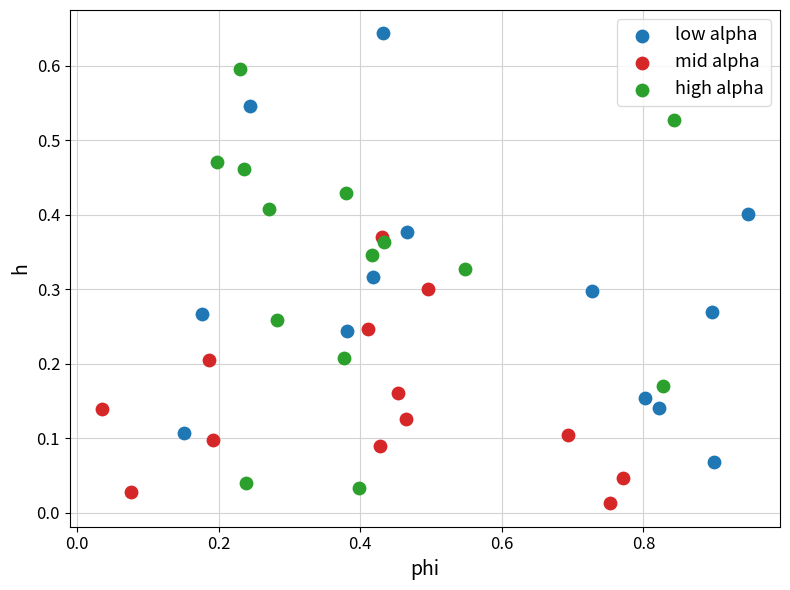

Which series contains the lowest Y value?

mid alpha